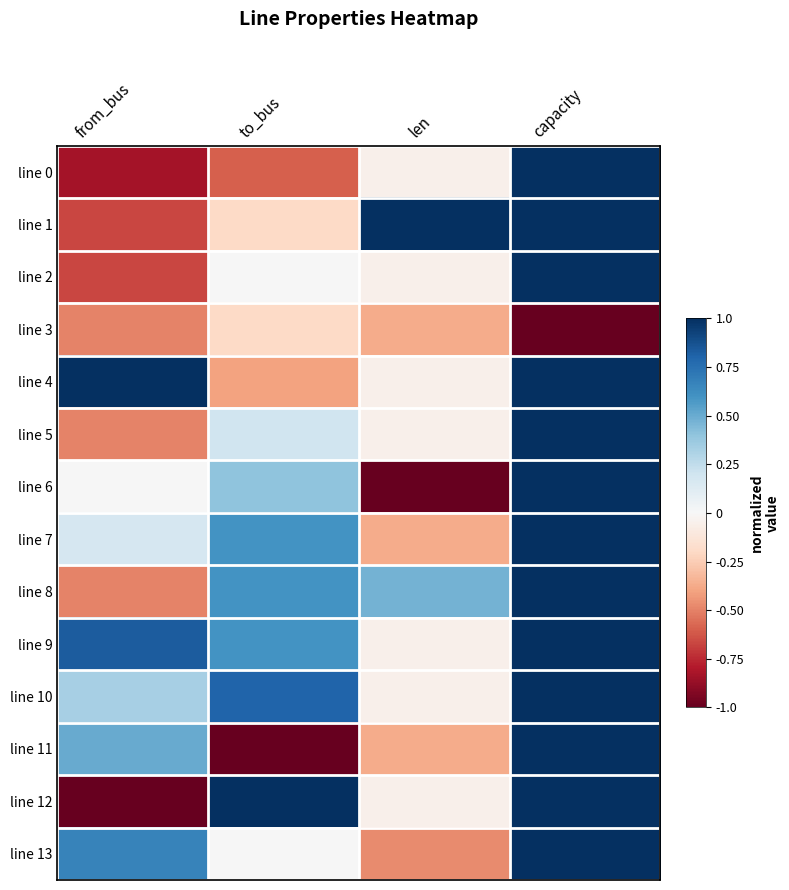

Reading left to right, list all the values displayed in this chart.

line 0: from_bus=-0.8	to_bus=-0.6	len=-0.1	capacity=1.0
line 1: from_bus=-0.7	to_bus=-0.2	len=1.0	capacity=1.0
line 2: from_bus=-0.7	to_bus=0.0	len=-0.1	capacity=1.0
line 3: from_bus=-0.5	to_bus=-0.2	len=-0.4	capacity=-1.0
line 4: from_bus=1.0	to_bus=-0.4	len=-0.1	capacity=1.0
line 5: from_bus=-0.5	to_bus=0.2	len=-0.1	capacity=1.0
line 6: from_bus=0.0	to_bus=0.4	len=-1.0	capacity=1.0
line 7: from_bus=0.2	to_bus=0.6	len=-0.4	capacity=1.0
line 8: from_bus=-0.5	to_bus=0.6	len=0.5	capacity=1.0
line 9: from_bus=0.8	to_bus=0.6	len=-0.1	capacity=1.0
line 10: from_bus=0.3	to_bus=0.8	len=-0.1	capacity=1.0
line 11: from_bus=0.5	to_bus=-1.0	len=-0.4	capacity=1.0
line 12: from_bus=-1.0	to_bus=1.0	len=-0.1	capacity=1.0
line 13: from_bus=0.7	to_bus=0.0	len=-0.5	capacity=1.0